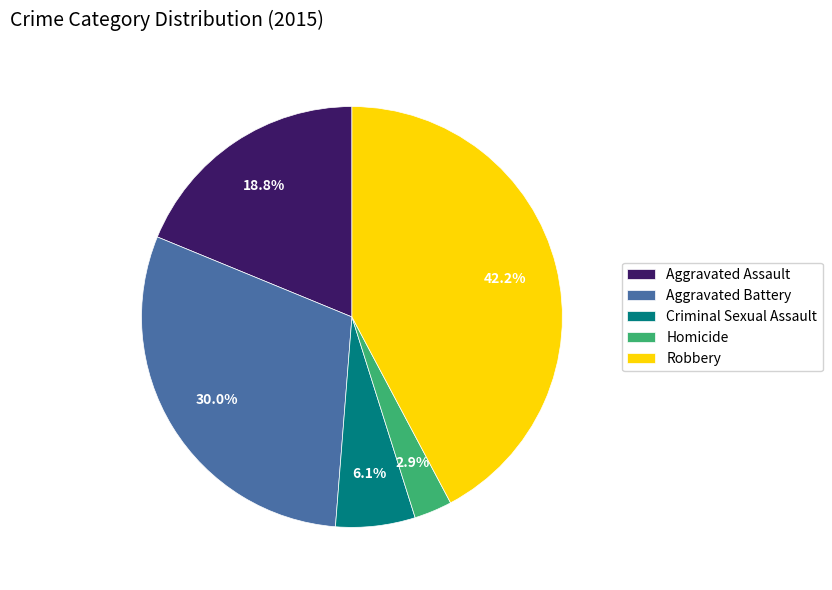

Does Robbery account for over 50% of the chart?

No